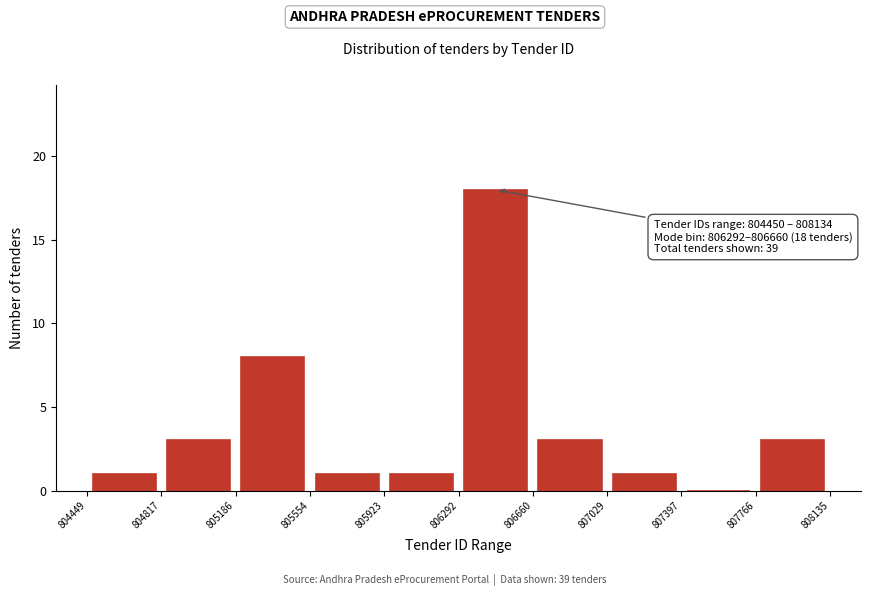

Which range on the x-axis has the tallest bar?

806292 to 806660